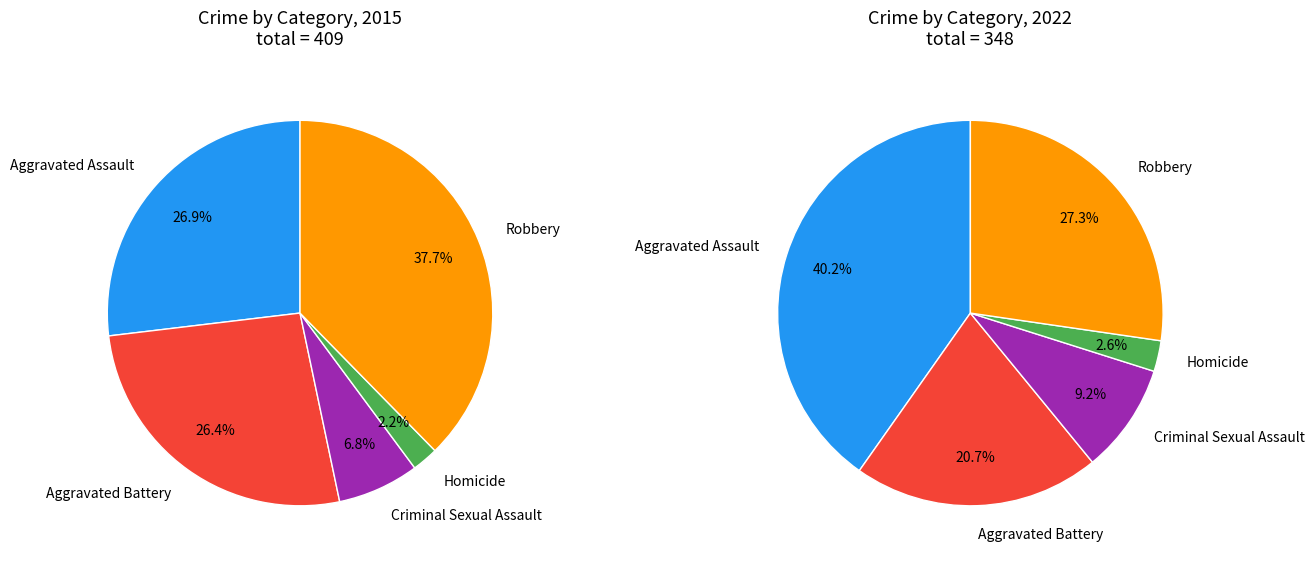

To the nearest percent, what percentage of the pie is Criminal Sexual Assault?

7%